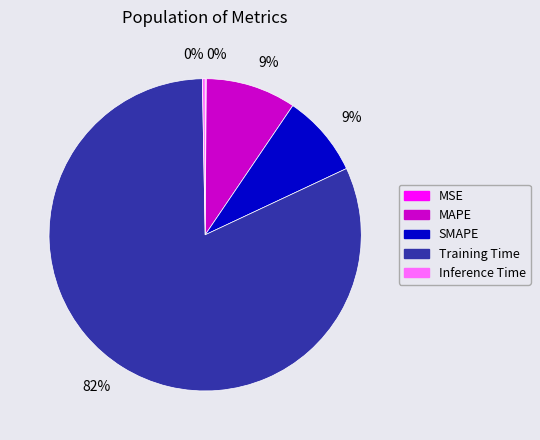

Does any single category account for the majority?

Yes